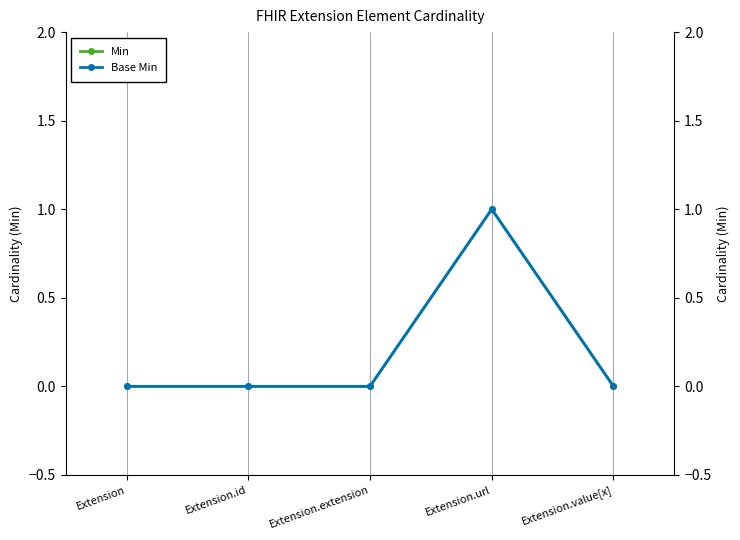

List the series in order of their peak value, highest first.

Min, Base Min